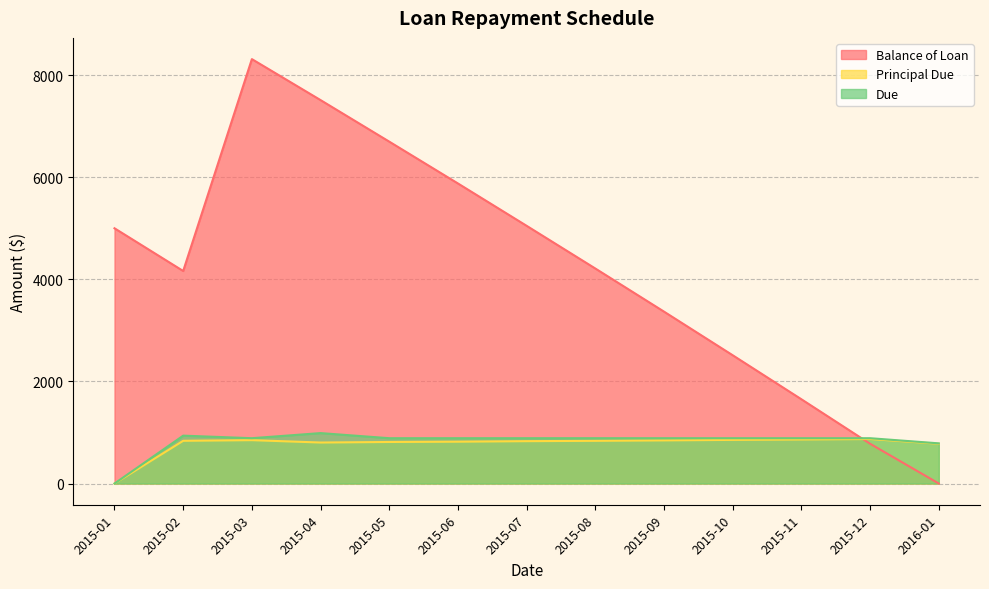

At which category is the sum across all series the highest?

2015-03